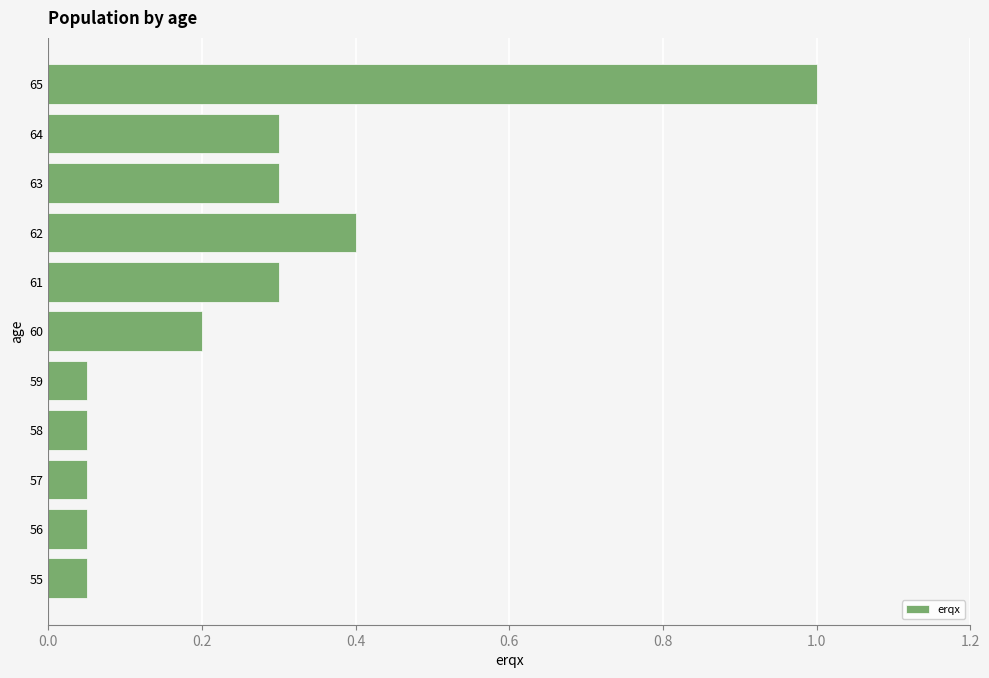

What is the sum of all values?

2.8